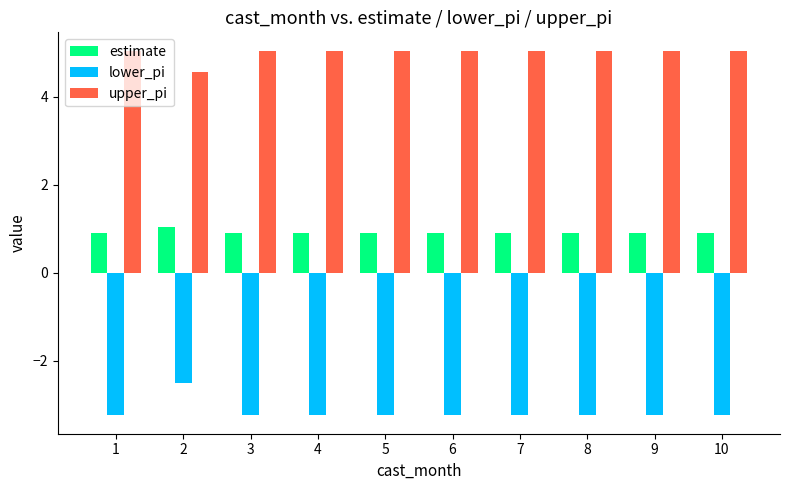

True or false: estimate has a value of 1.0 at 2.

True